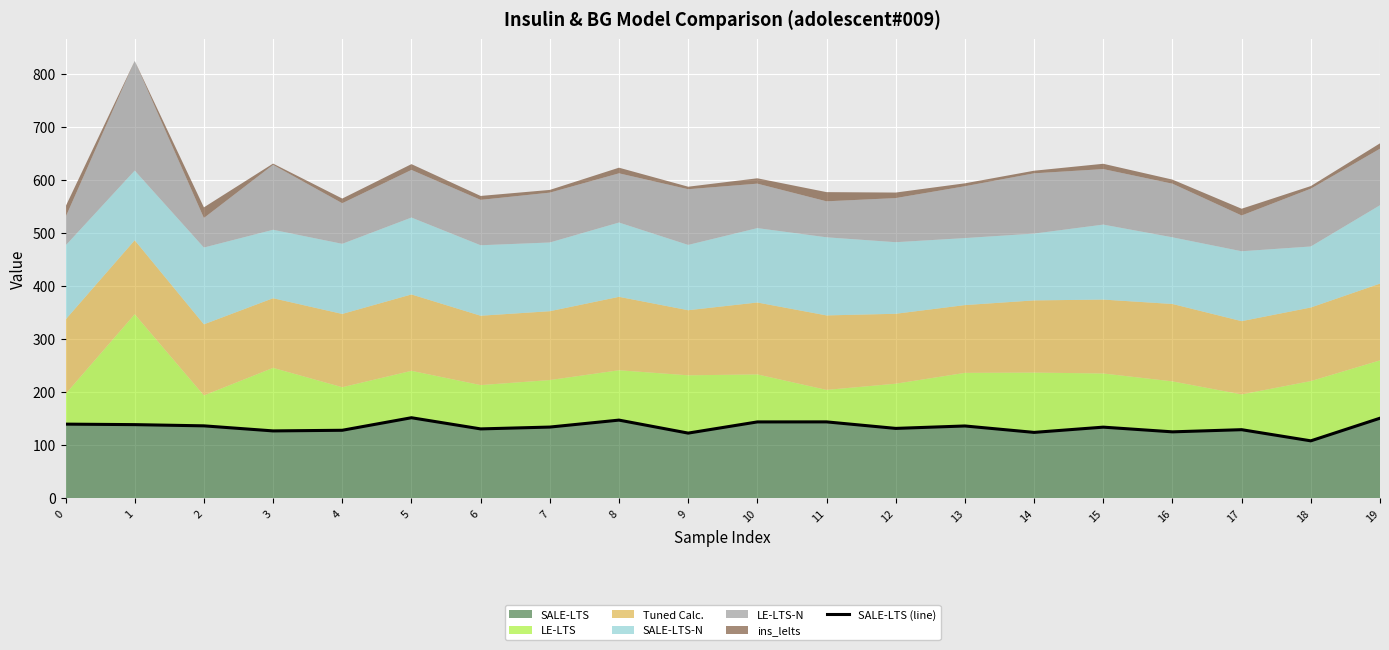

True or false: the data has more than 0 interior local peaks.

True